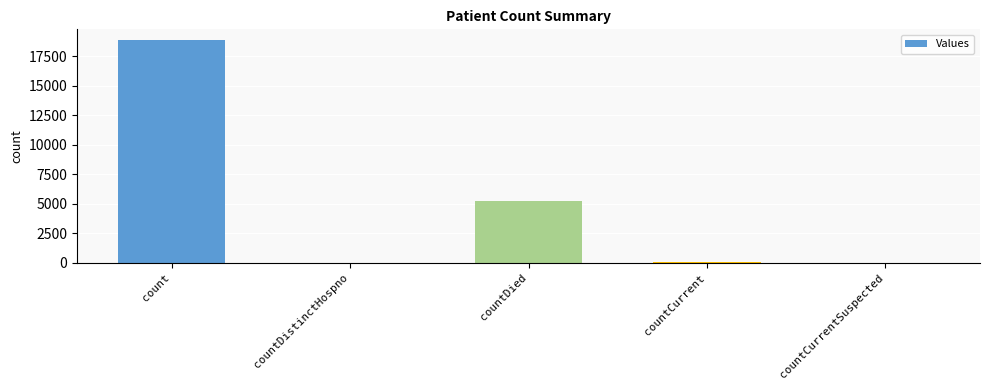

How many series are shown in this chart?

1